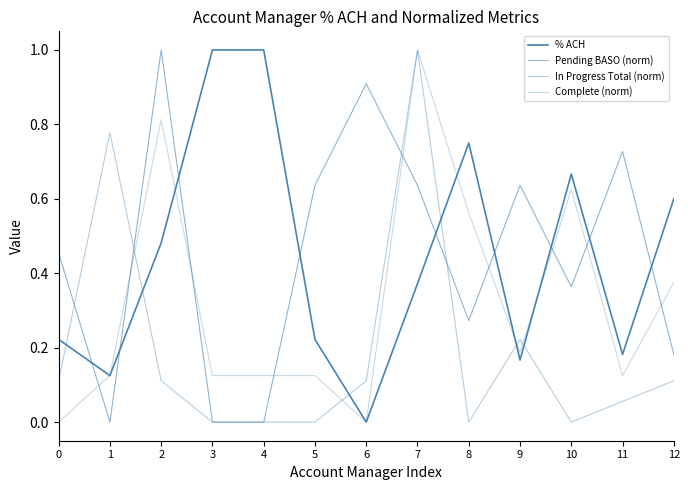

At which category does the chart reach its peak across all series?

3